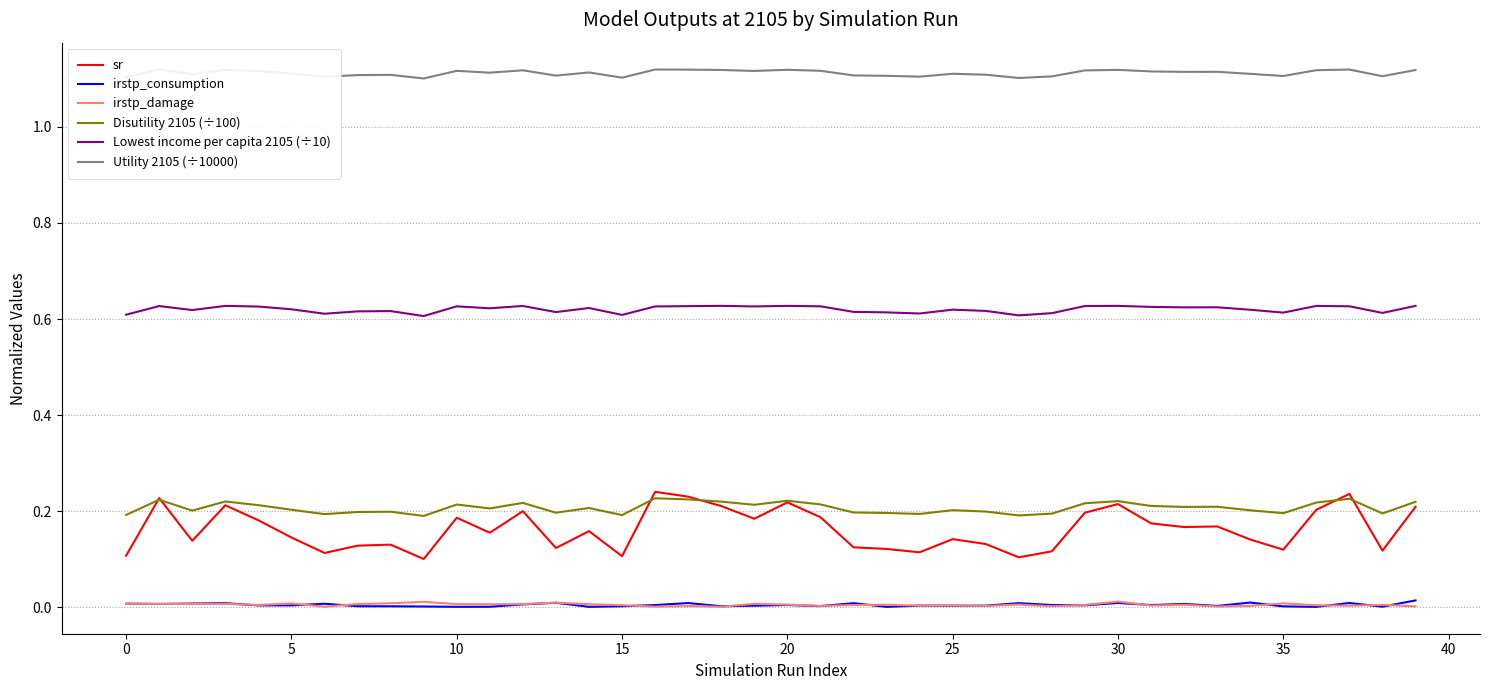

How many distinct data groups are displayed?

6